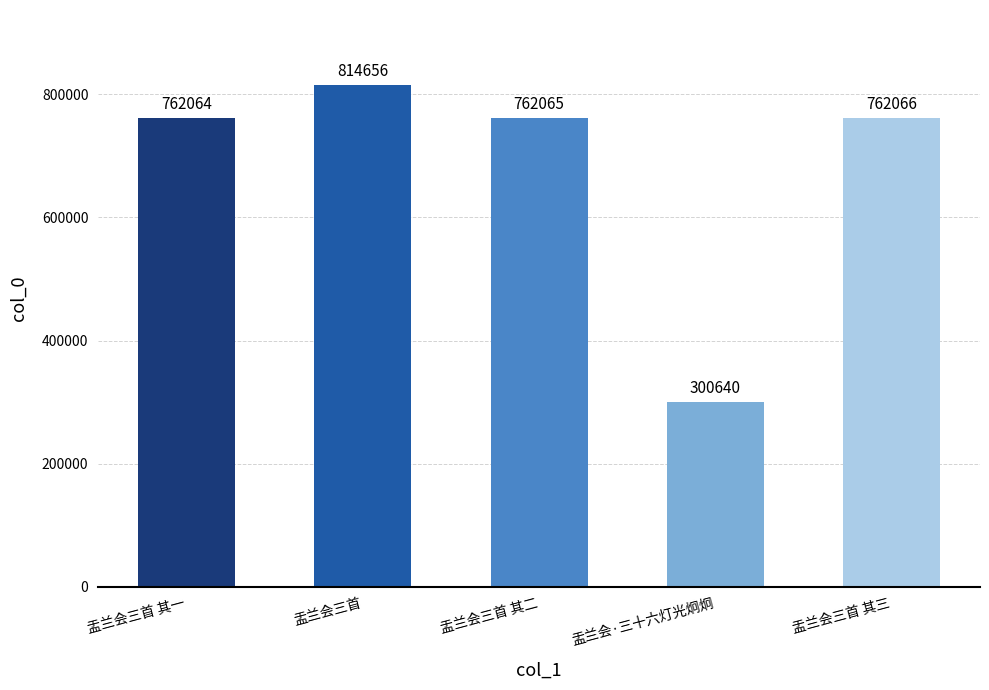

List the labels in order of value, smallest first.

盂兰会·三十六灯光炯炯, 盂兰会三首 其一, 盂兰会三首 其二, 盂兰会三首 其三, 盂兰会三首